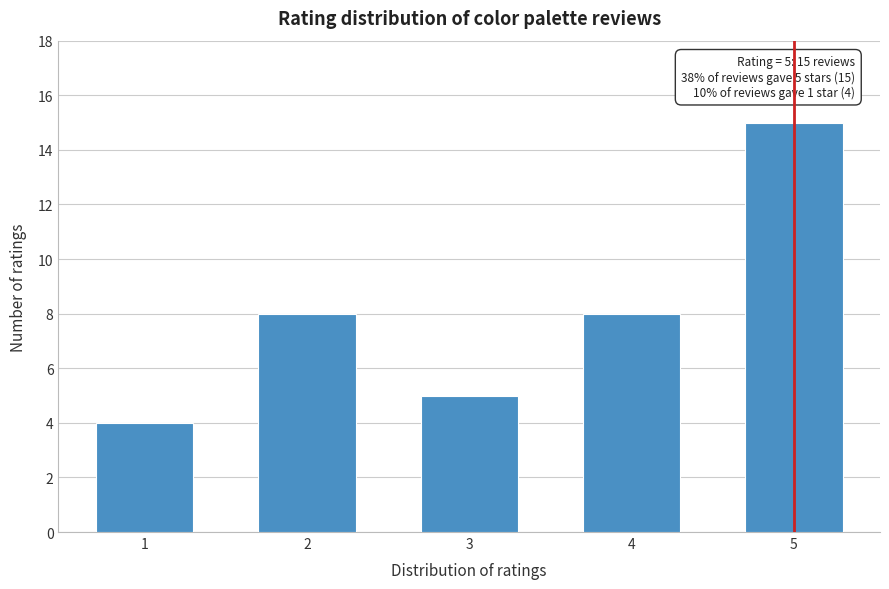

Reading left to right, list all the values displayed in this chart.

1=4	2=8	3=5	4=8	5=15